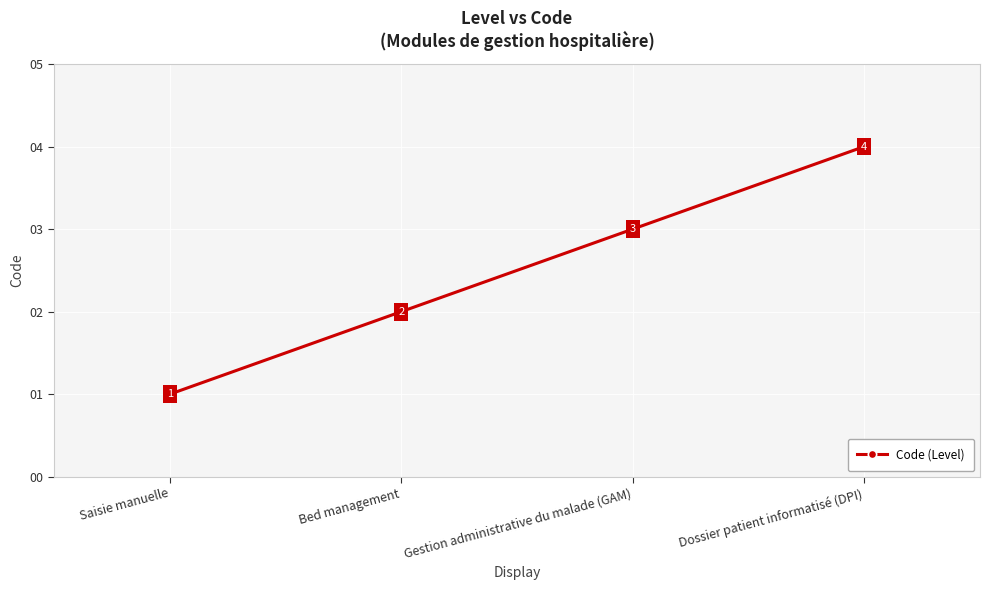

Which has a higher value, Saisie manuelle or Gestion administrative du malade (GAM)?

Gestion administrative du malade (GAM)